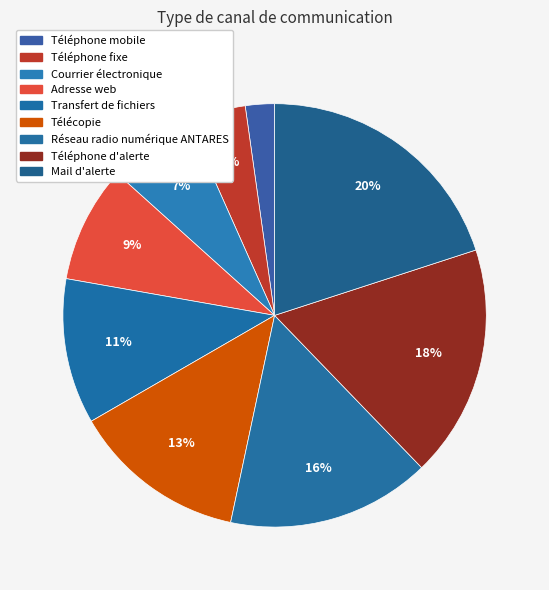

How many segments does this pie chart have?

9